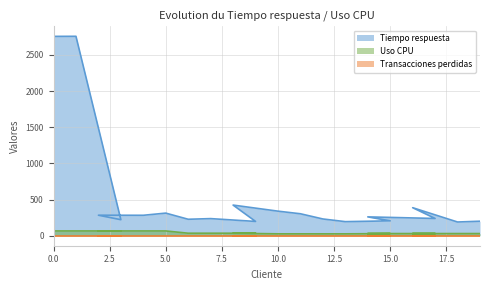

What is the spread (max minus min) of values at 0?

2690.6